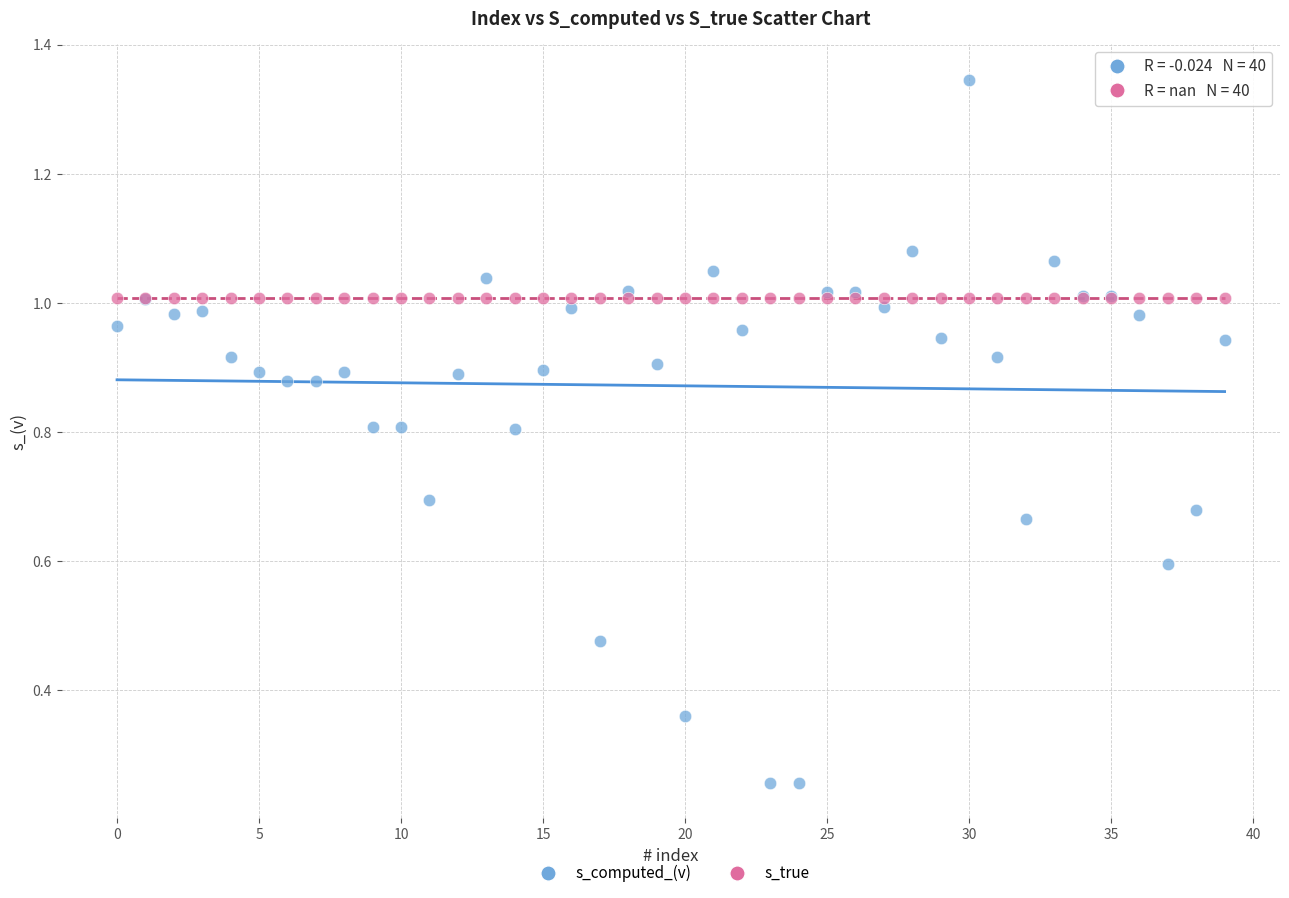

What are all the series names shown in the legend?

s_computed_(v), s_true